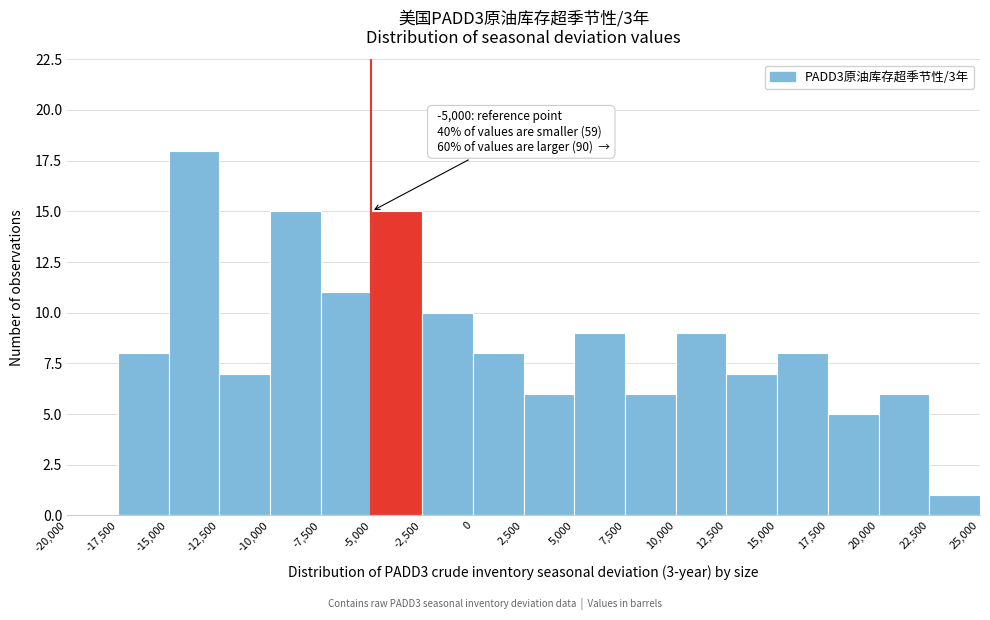

Which range on the x-axis has the tallest bar?

-15,000 to -12,500